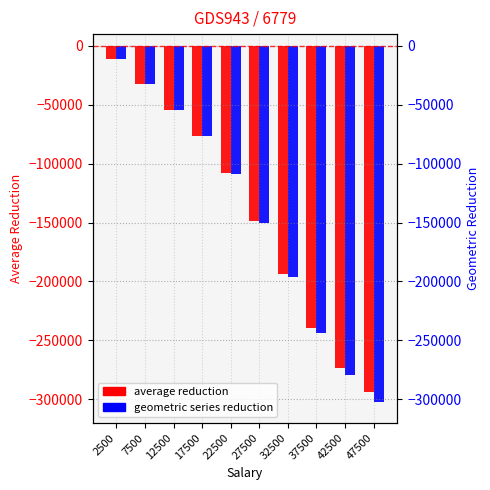

At which label does geometric series reduction reach its peak?

2500